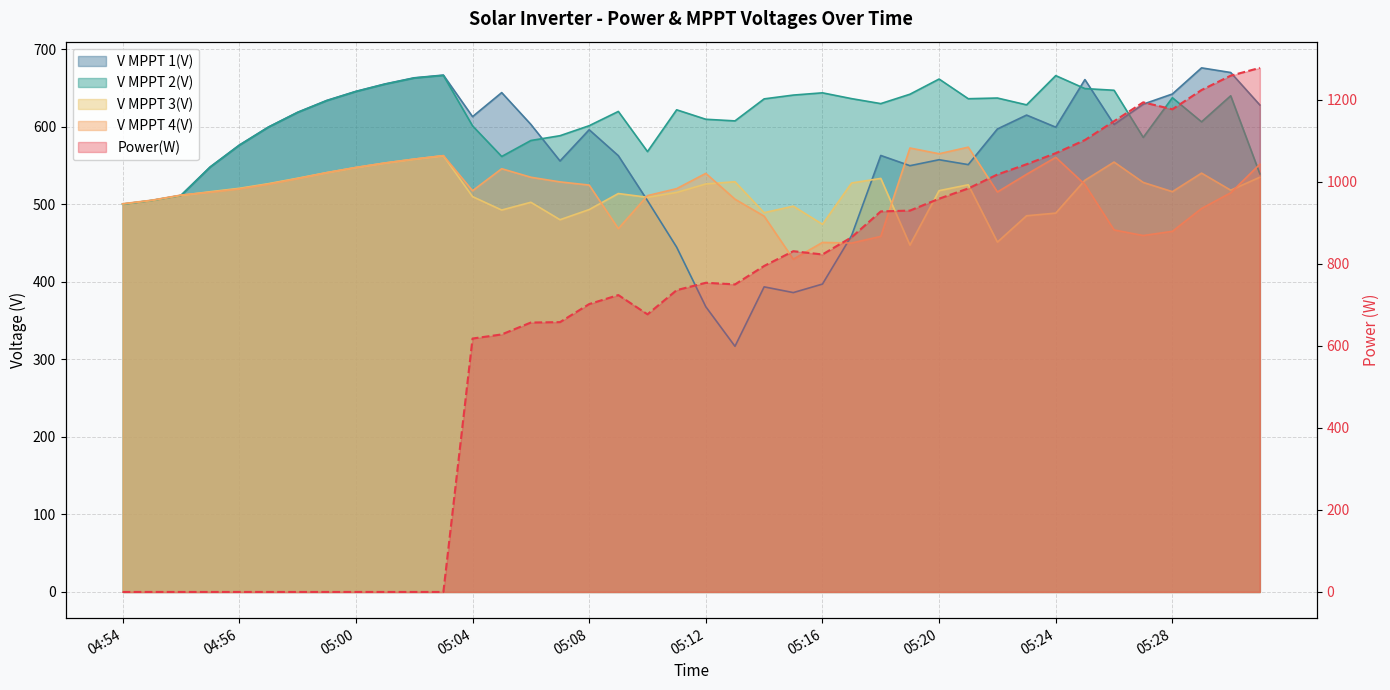

What is the difference between the V MPPT 3(V) values at 04:57 and 05:01?

26.7